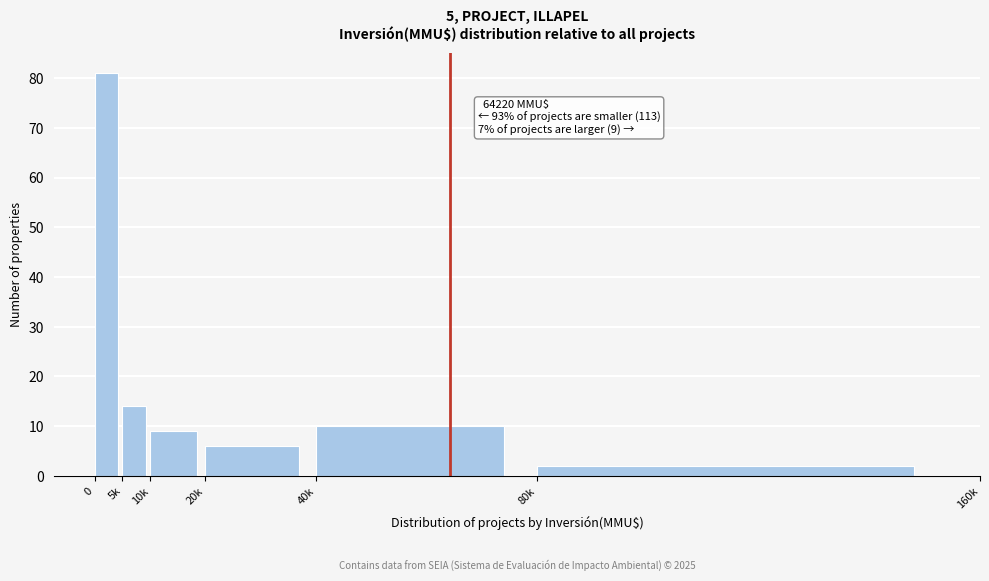

Reading left to right, what are all the values shown in this chart?

81	14	9	6	10	2